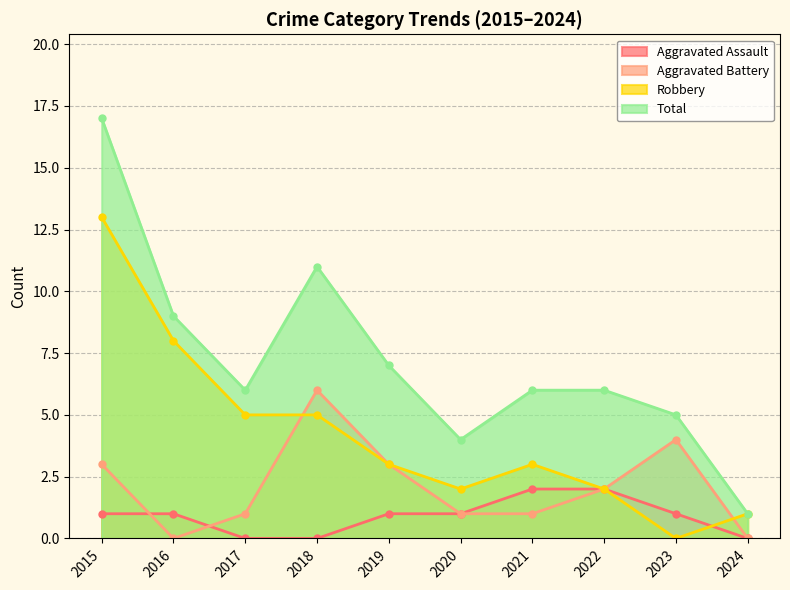

How many series are shown in this chart?

4